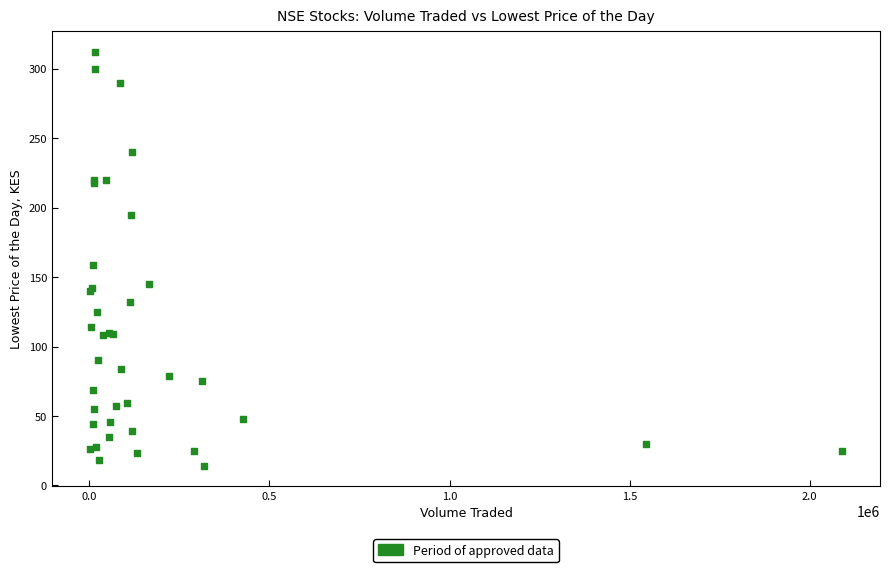

What Y value in the scatter plot is closest to 163?

159.0